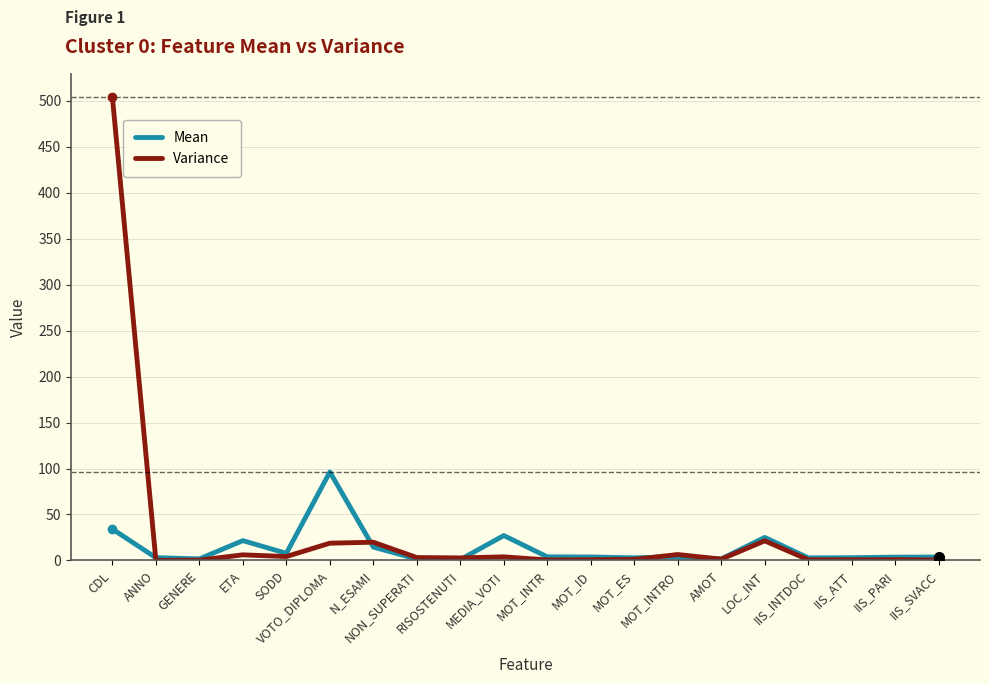

What is the sum of the Mean values at CDL and N_ESAMI?

48.7